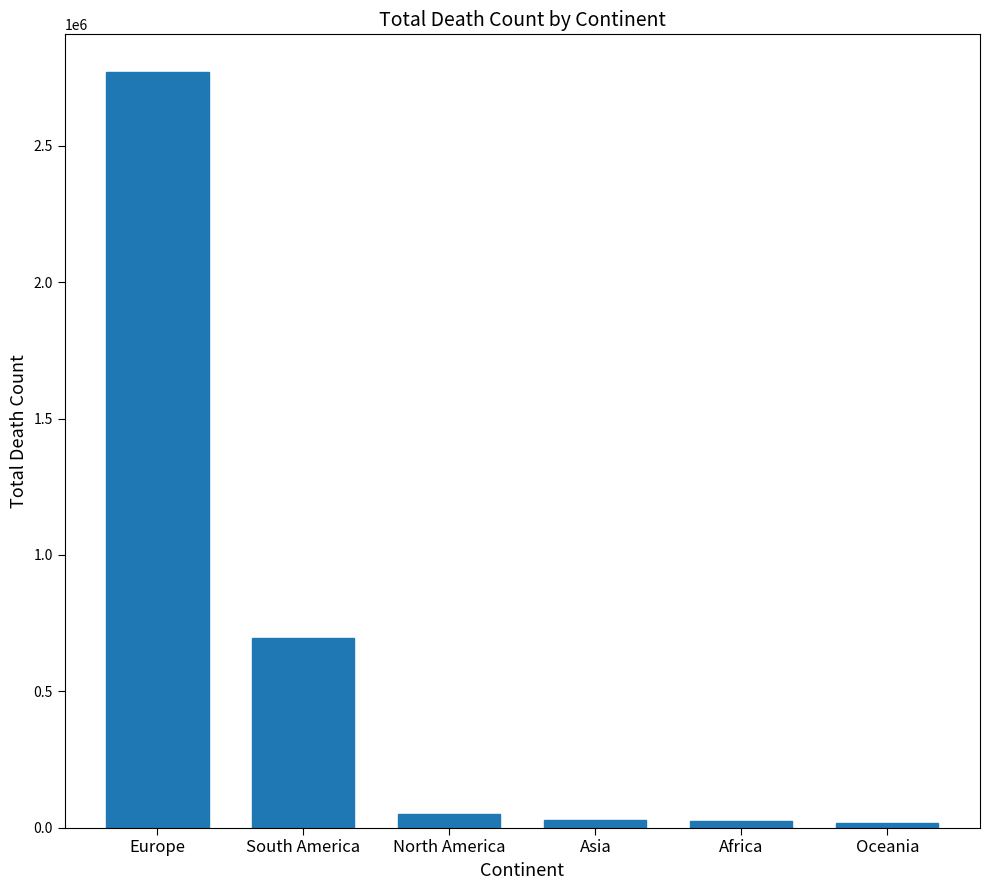

What is the difference between the maximum and minimum values?

2753060